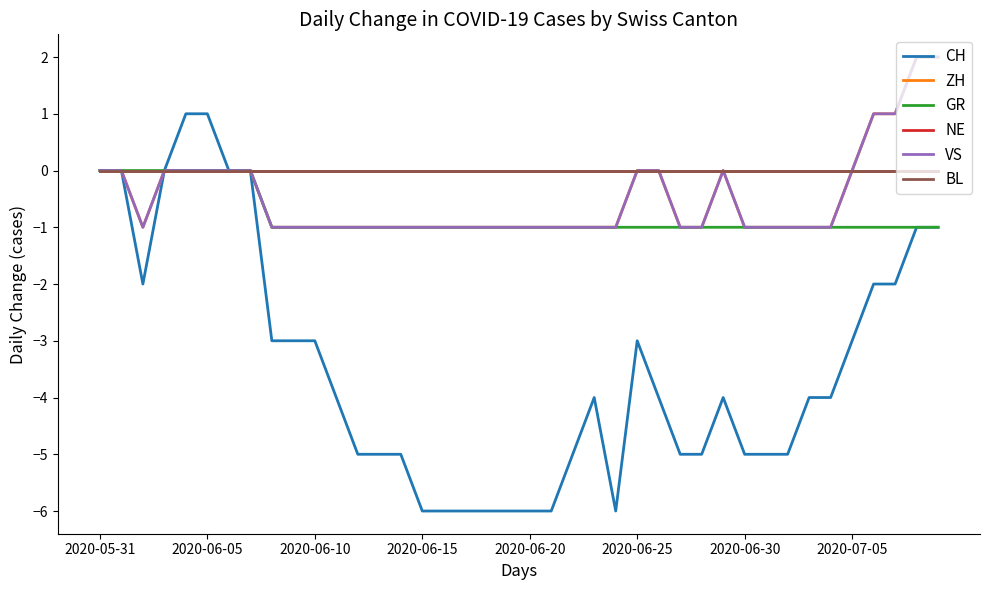

True or false: CH and BL intersect in this chart.

False